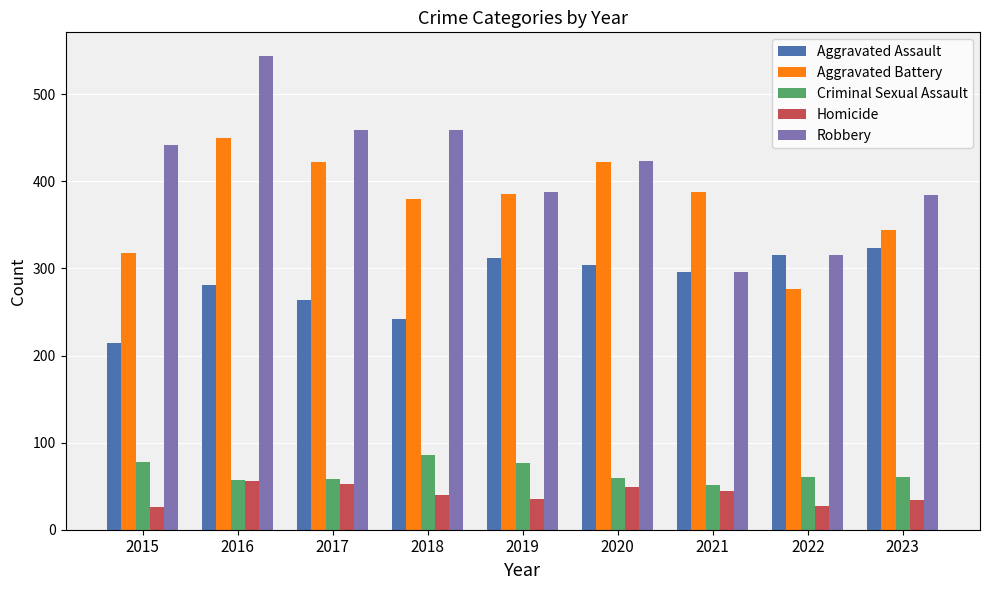

How many bars are there in each group?

5